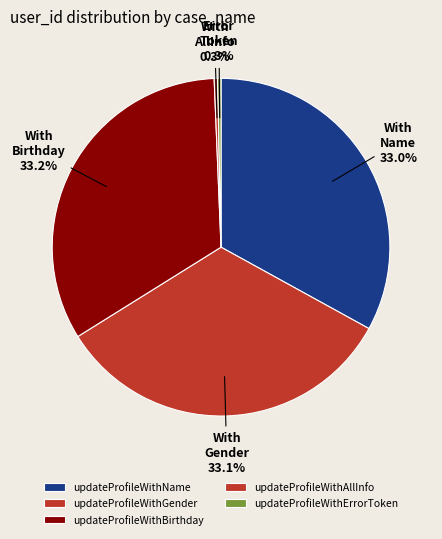

To the nearest percent, what portion does updateProfileWithGender represent?

33%